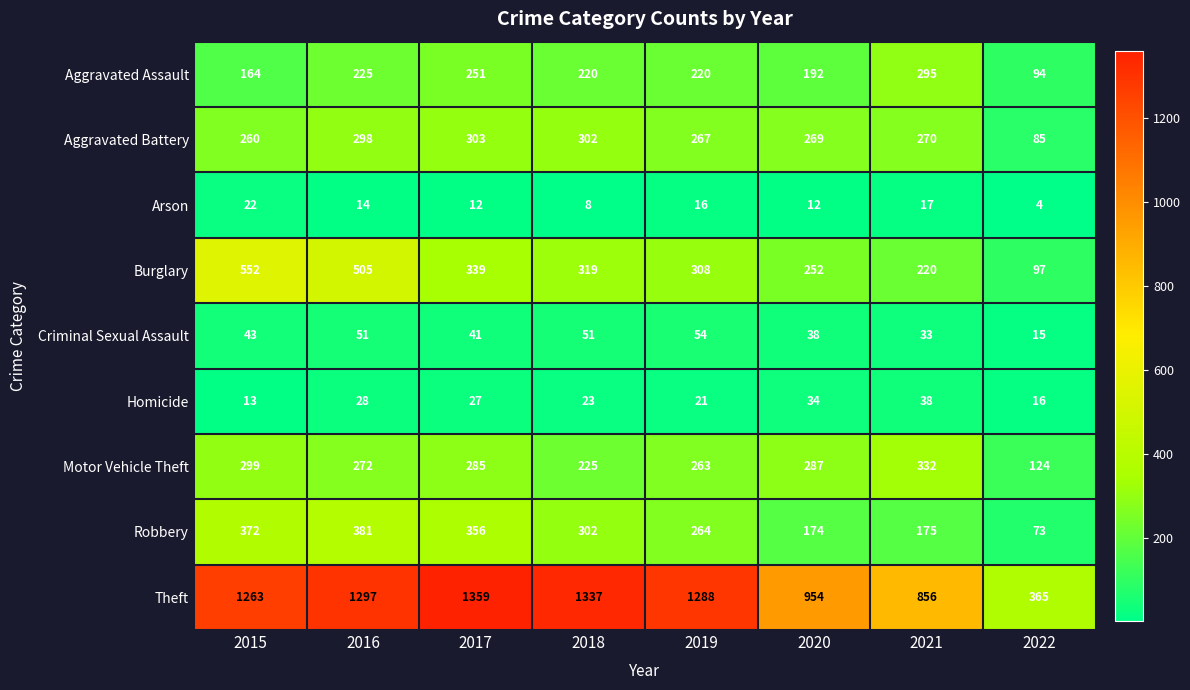

At which label does Burglary first exceed 319?

2015